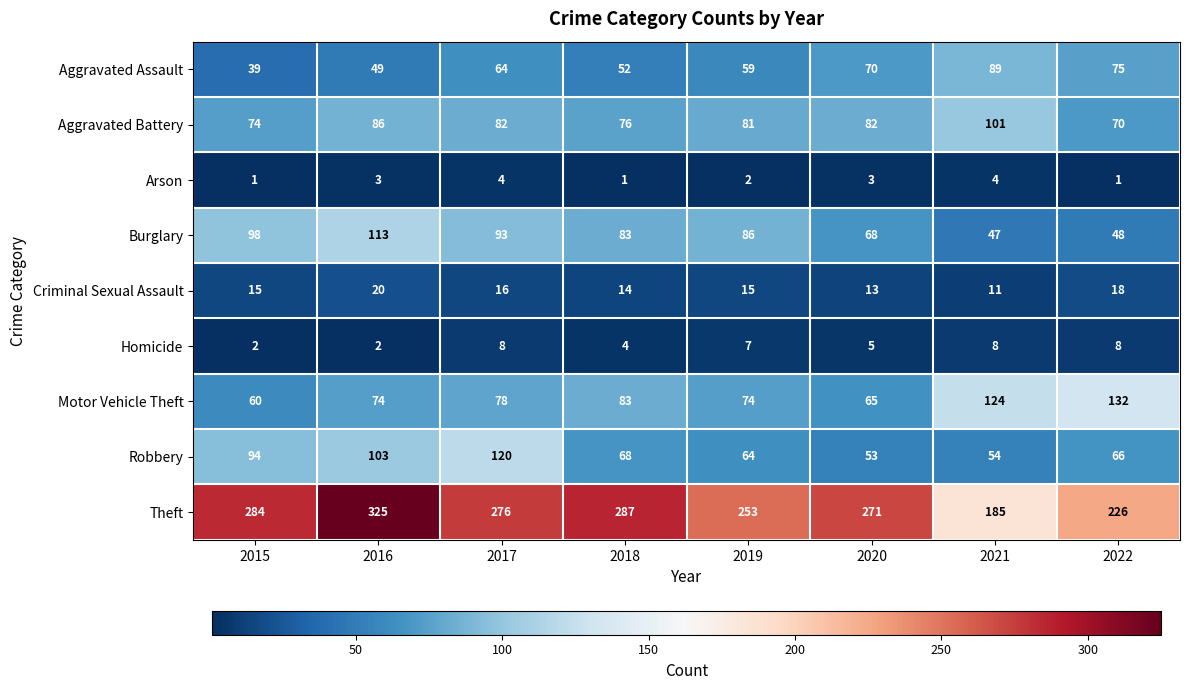

Which series has the largest range (max minus min)?

Theft